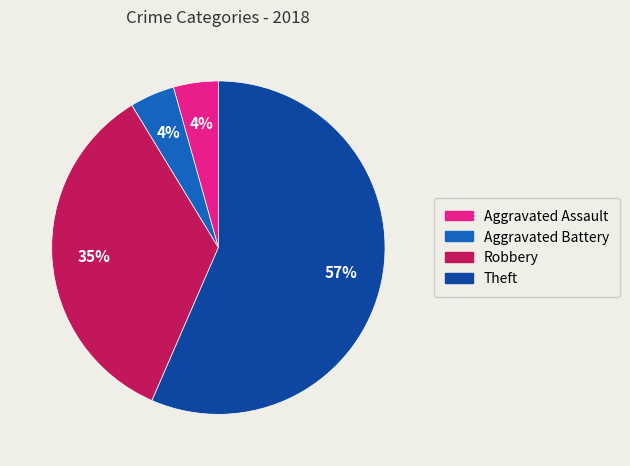

Which has a higher value, Robbery or Aggravated Battery?

Robbery